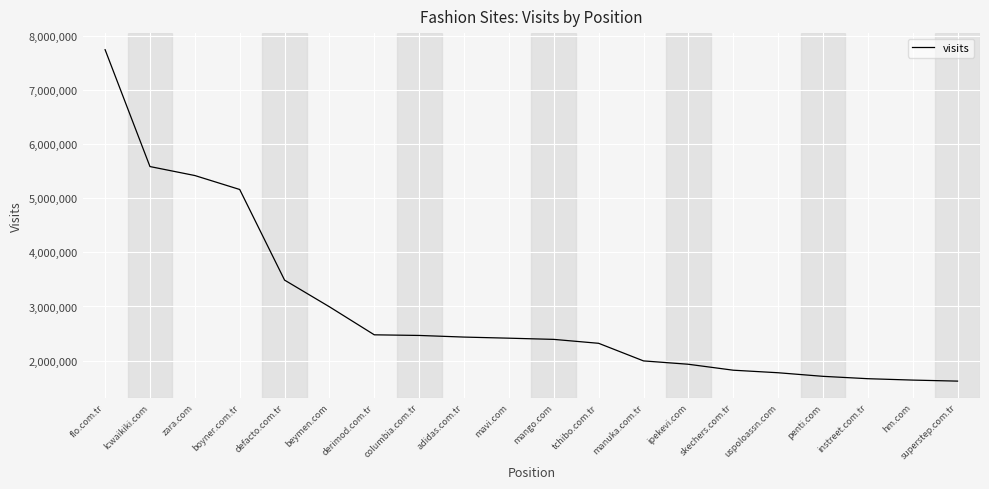

Does the chart have visible grid lines?

Yes